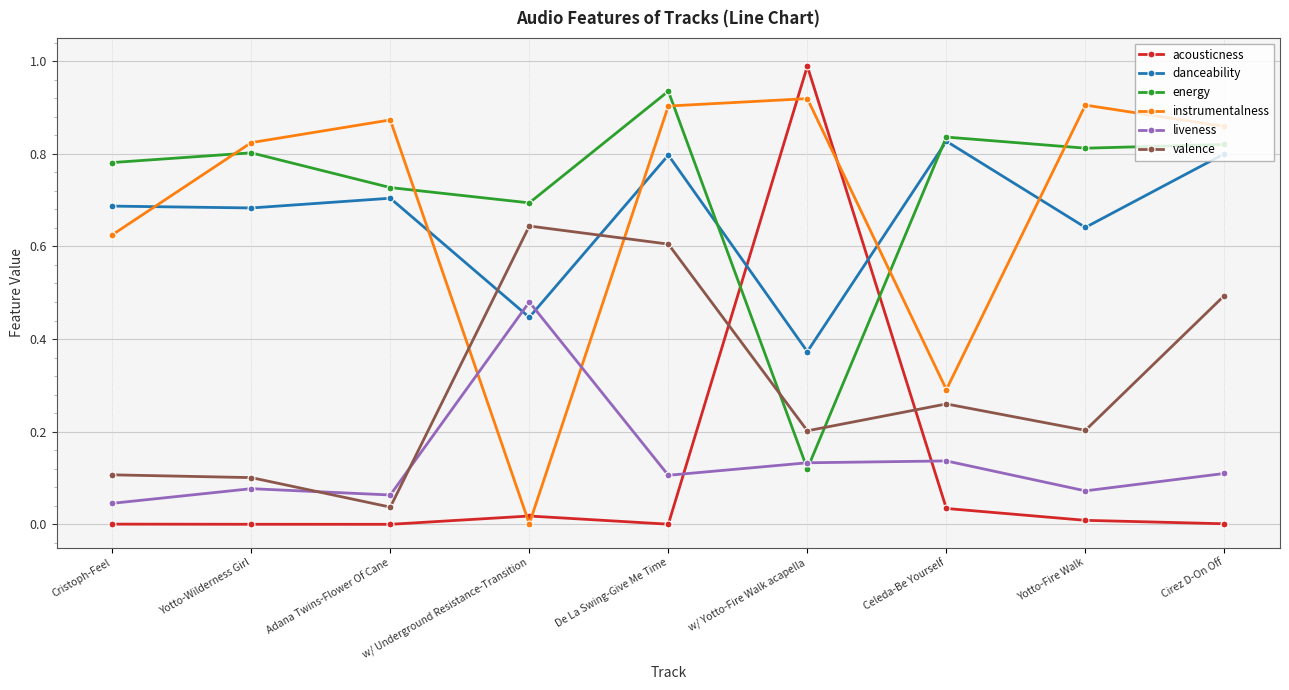

Which series has the largest range (max minus min)?

acousticness